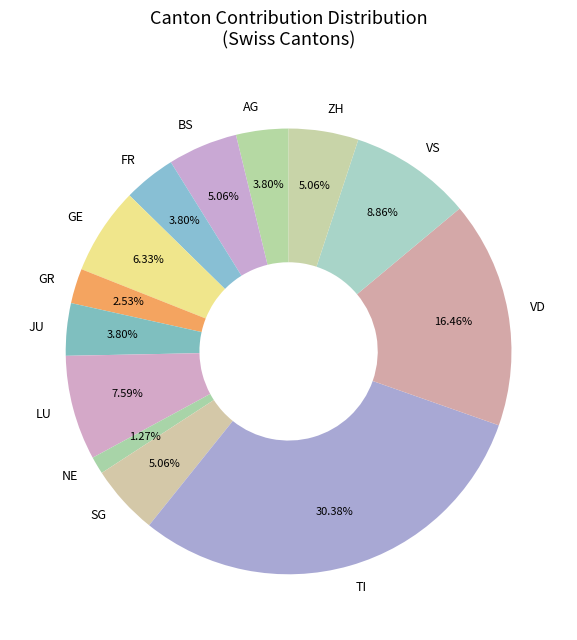

Combined, do NE and LU account for over 50%?

No